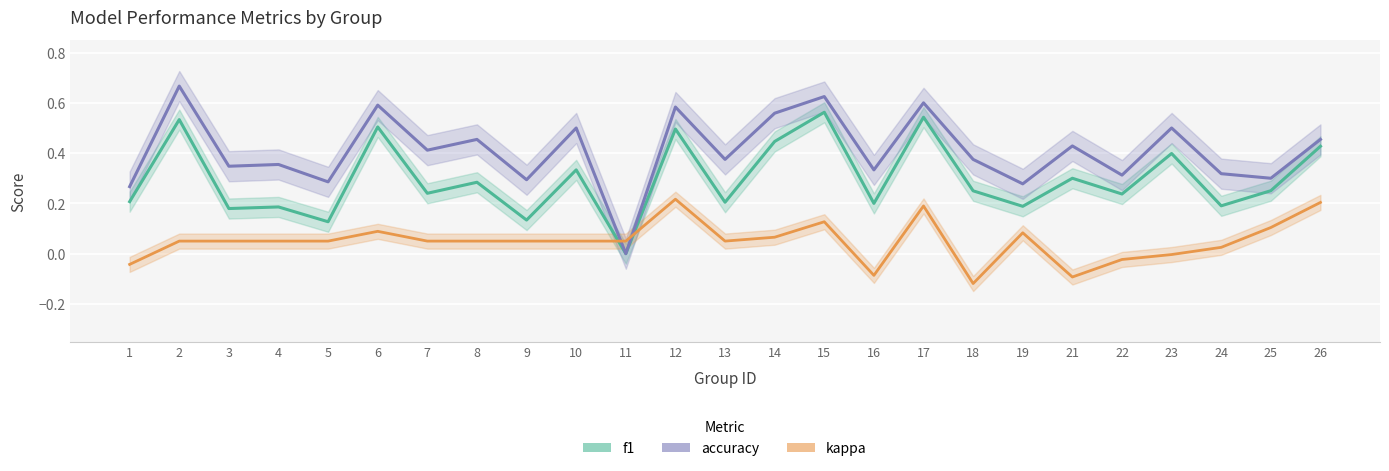

Which category has the lowest value in the f1 series?

11